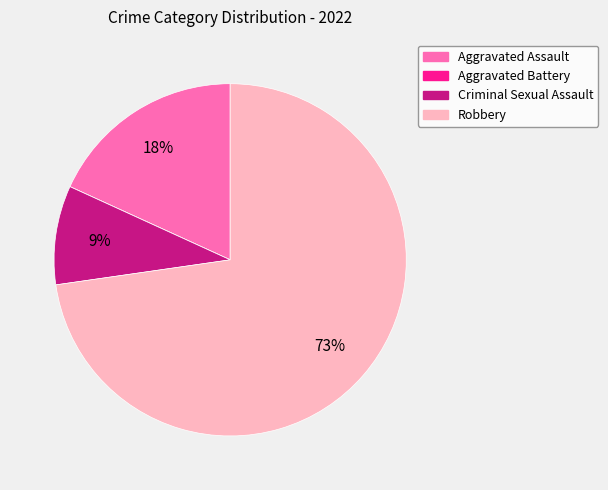

True or false: Robbery accounts for 73% of the total.

True